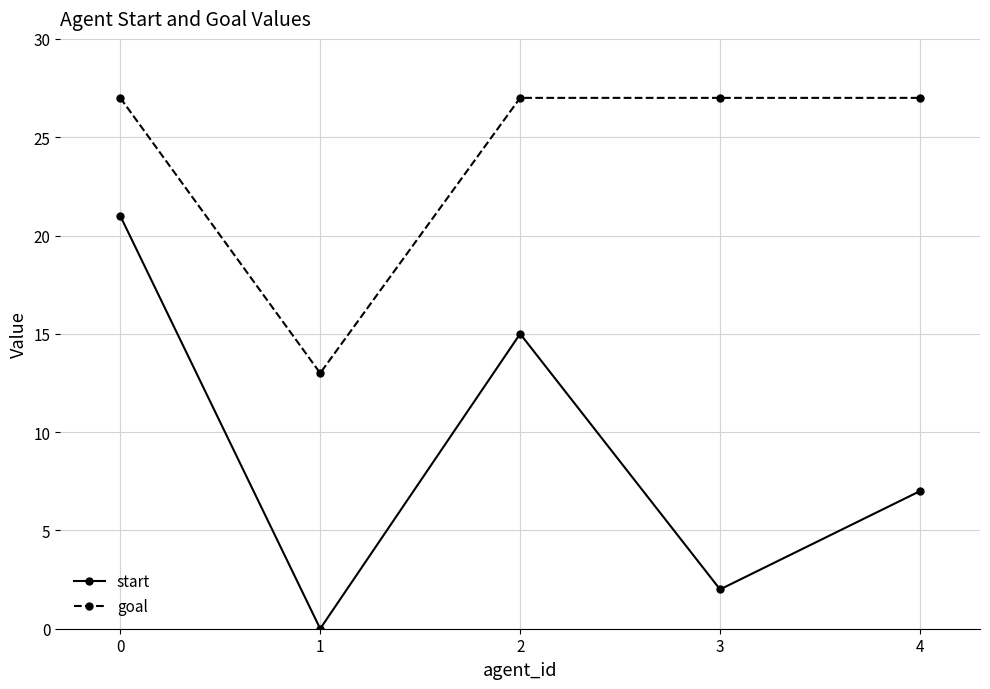

Is it true that goal equals 27 at 0?

True